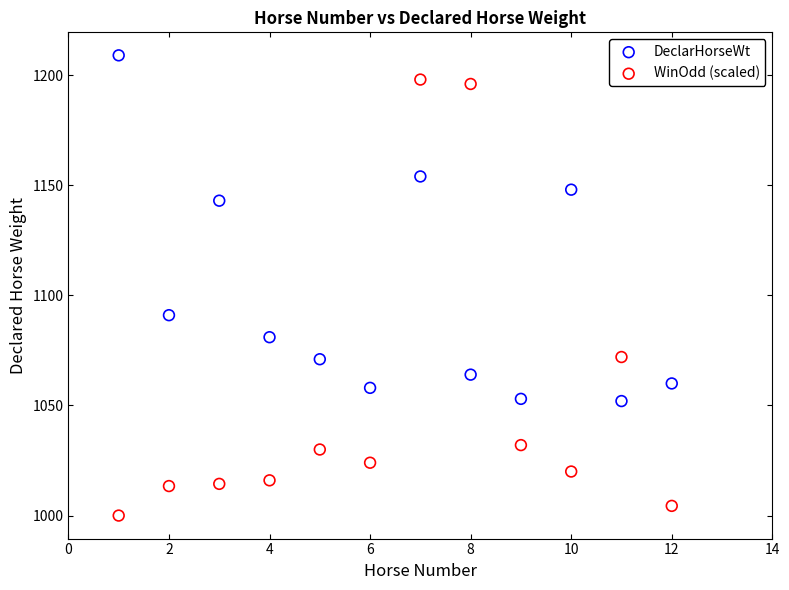

Across all data points, what is the range of X values (max minus min)?

11.0